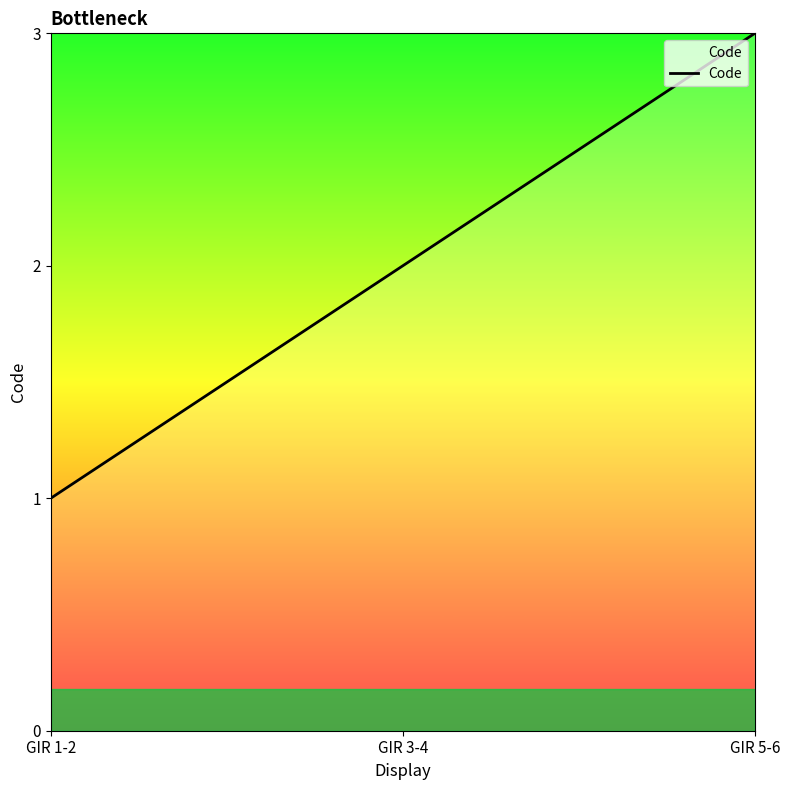

Where is the data nearest to the value 2?

GIR 3-4